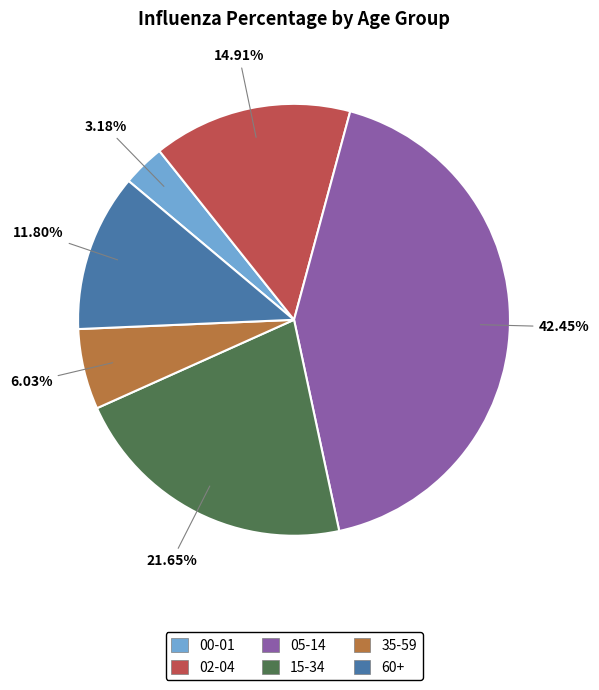

Between 05-14 and 02-04, which is larger?

05-14